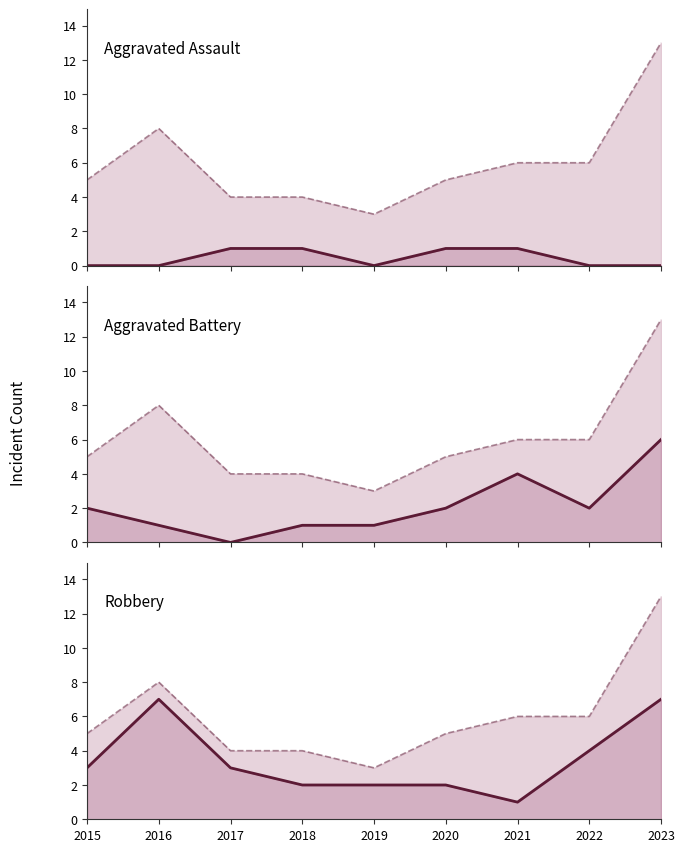

The value of Aggravated Battery at 2019 is 1. True or false?

True